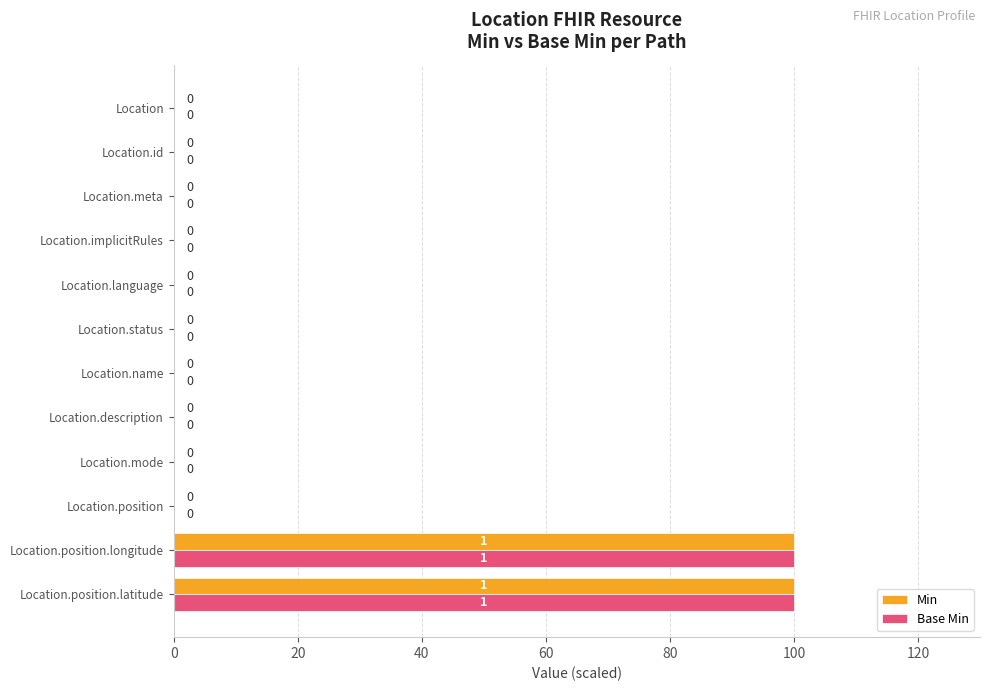

Is it true that Min equals 40 at Location.language?

False